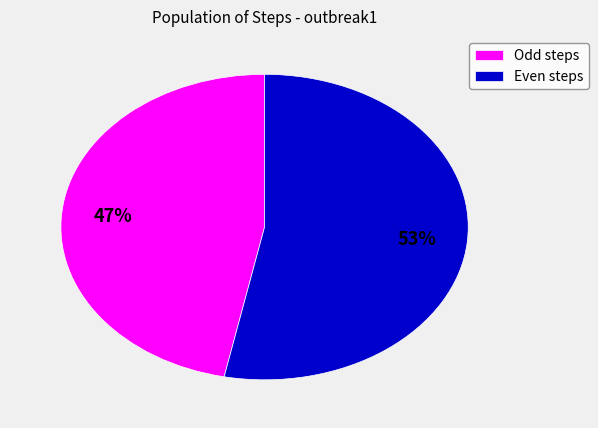

Is there a majority slice in this chart?

Yes